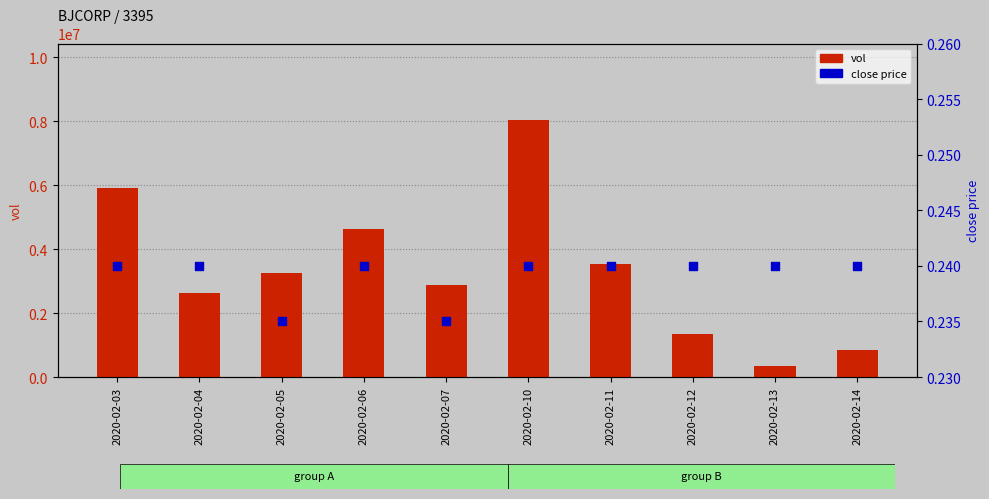

Which series contains the highest Y value?

vol